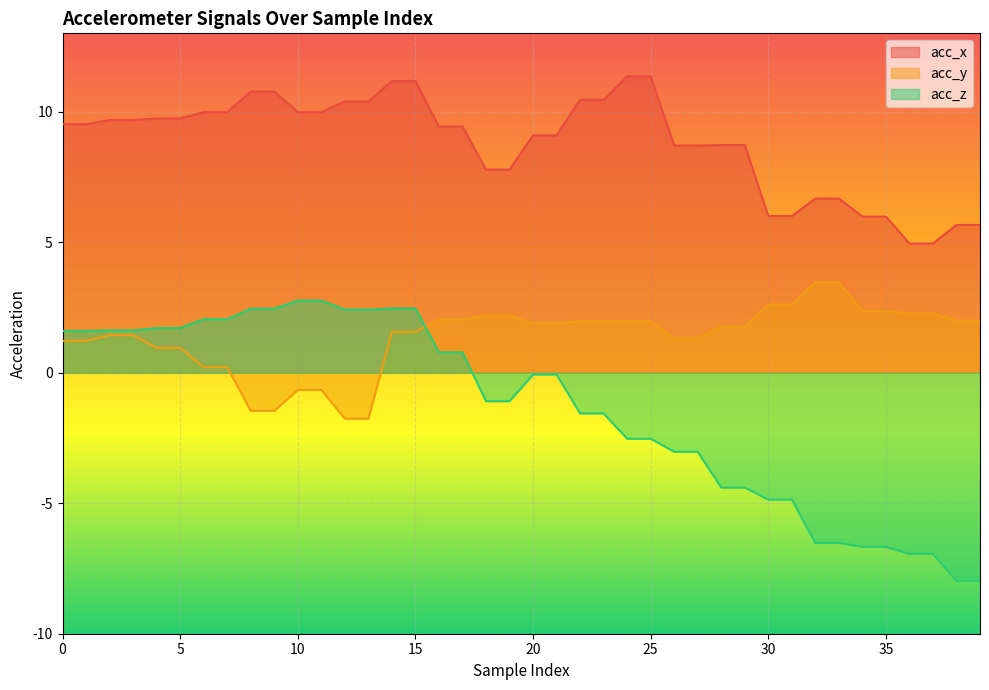

True or false: acc_z has a value of -0.1 at 21.

False